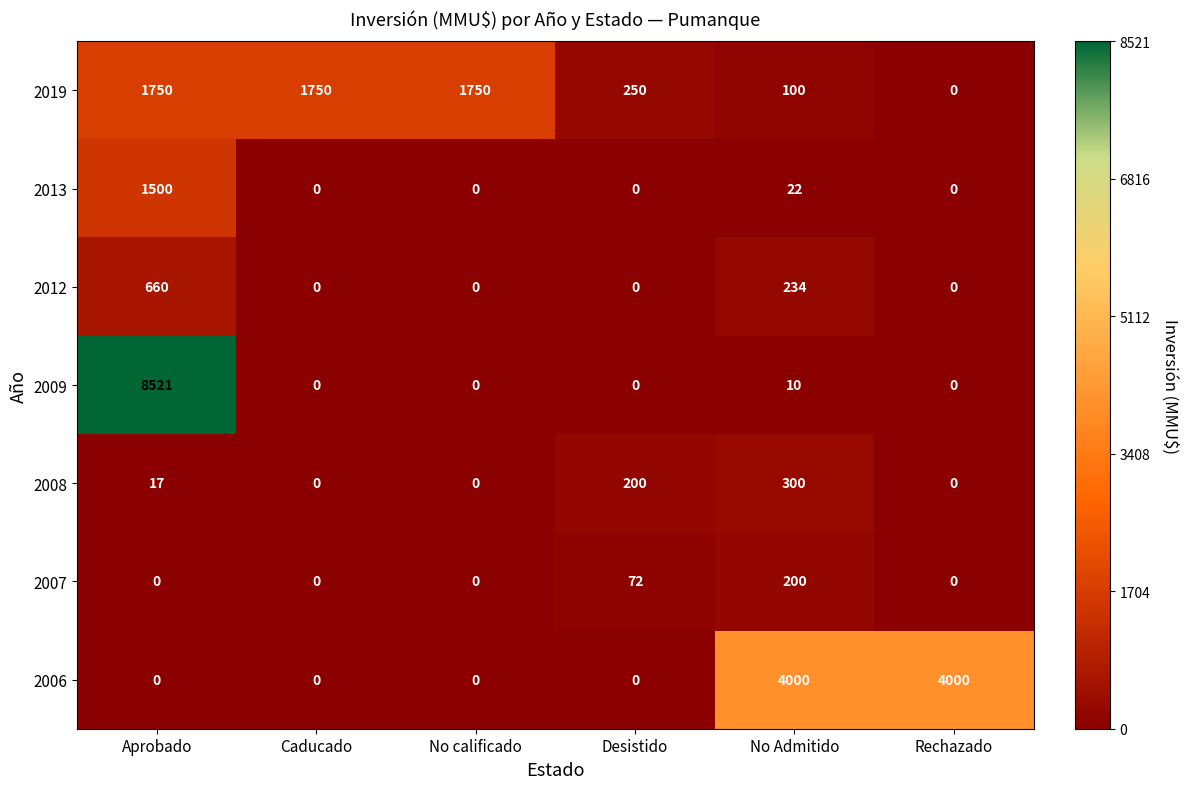

At which category is the sum across all series the highest?

Aprobado